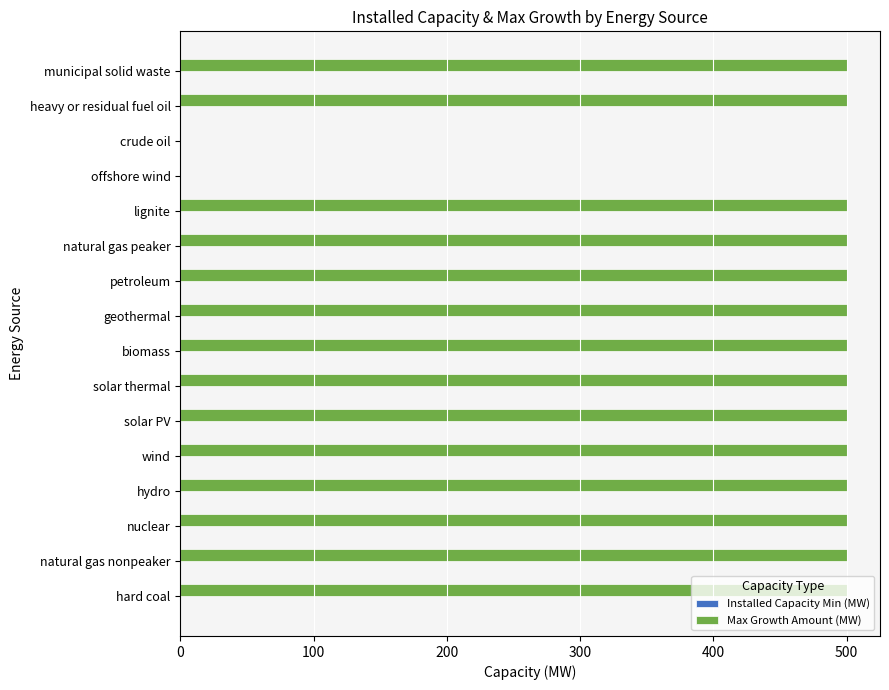

What is the maximum value shown in the chart?

500